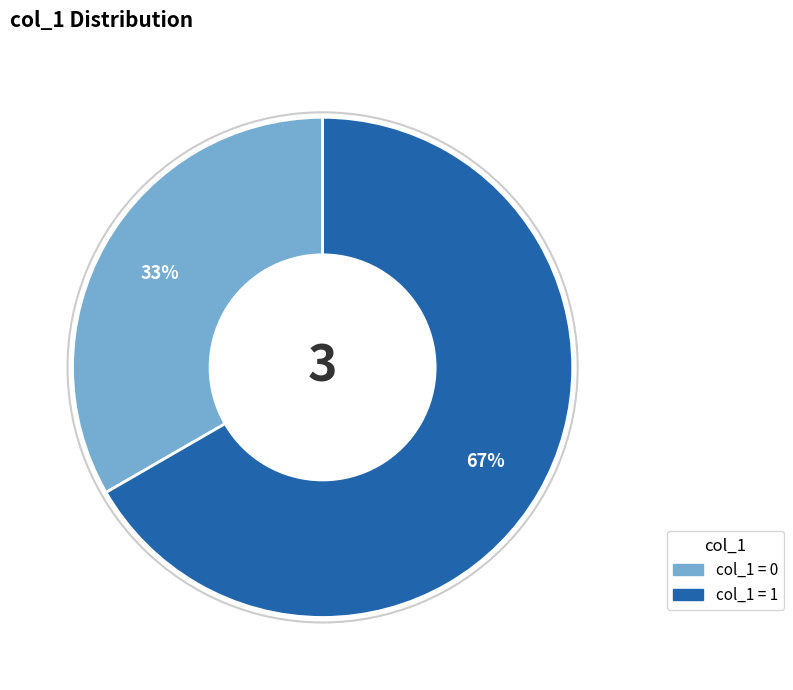

Does any single category account for the majority?

Yes